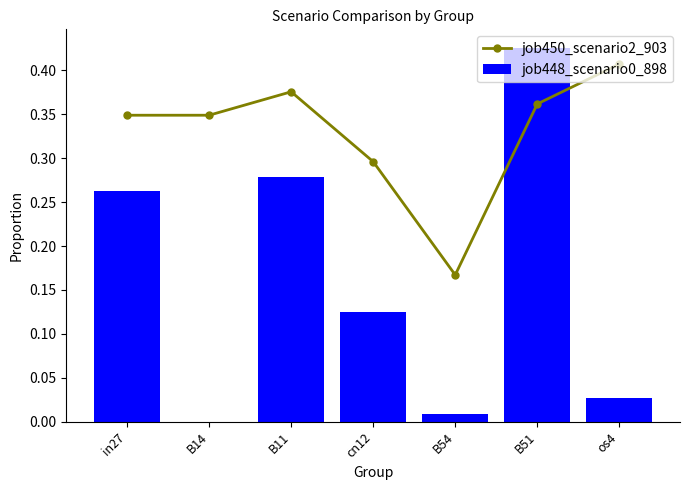

Rank the categories by job450_scenario2_903 value from lowest to highest.

B54, cn12, B14, in27, B51, B11, os4